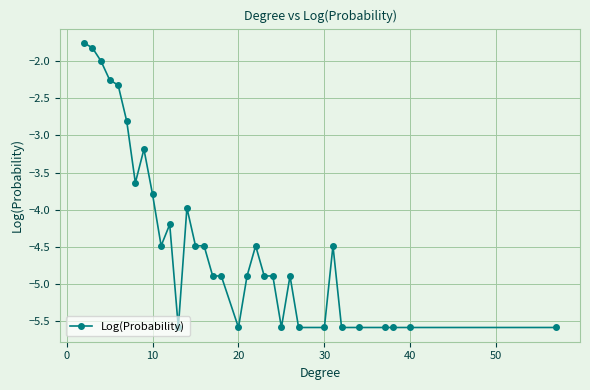

How many lines are shown in the chart?

1